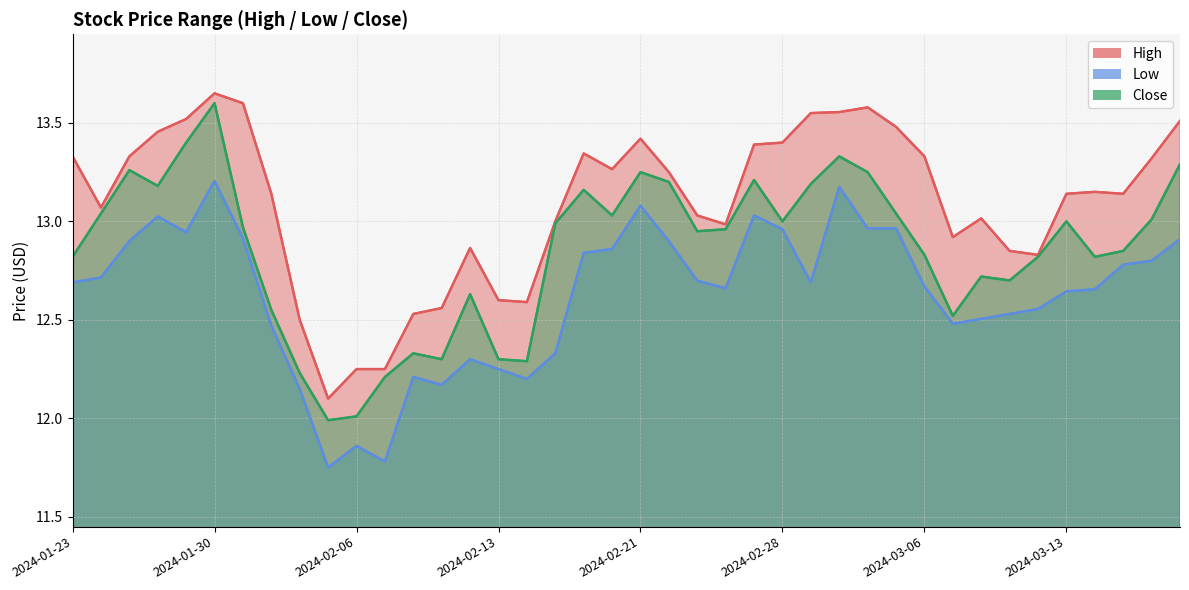

True or false: Close and Low intersect in this chart.

False